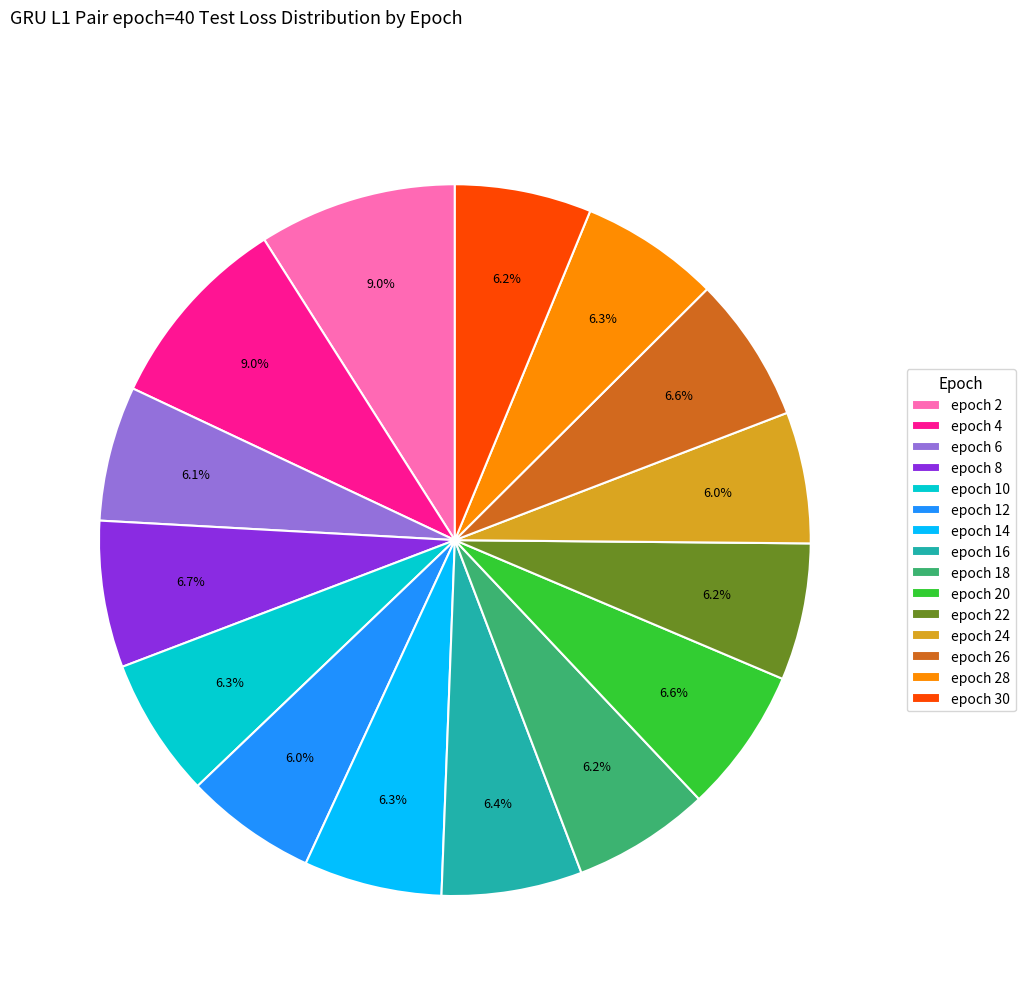

What percentage is NOT represented by epoch 12?

94.0%